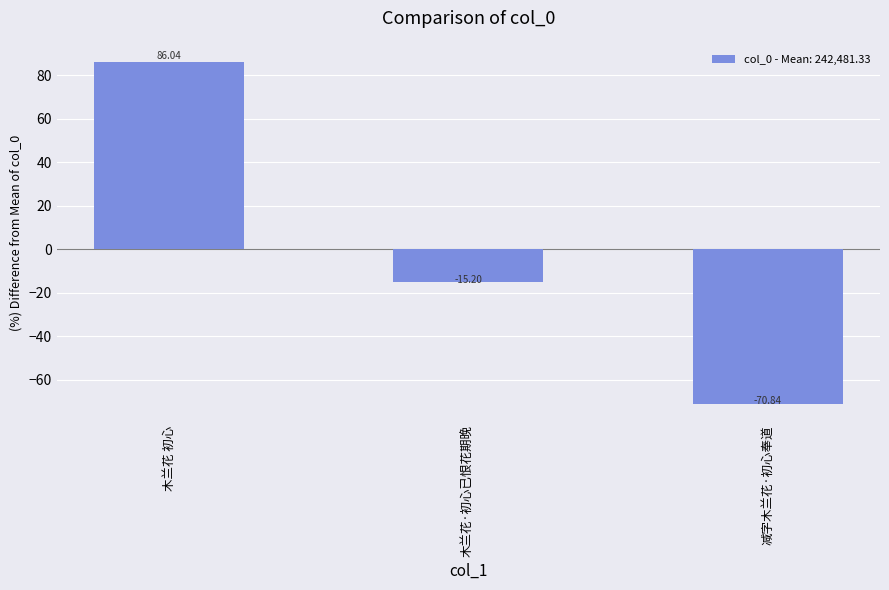

Are the bars grouped side by side (vs. stacked)?

No